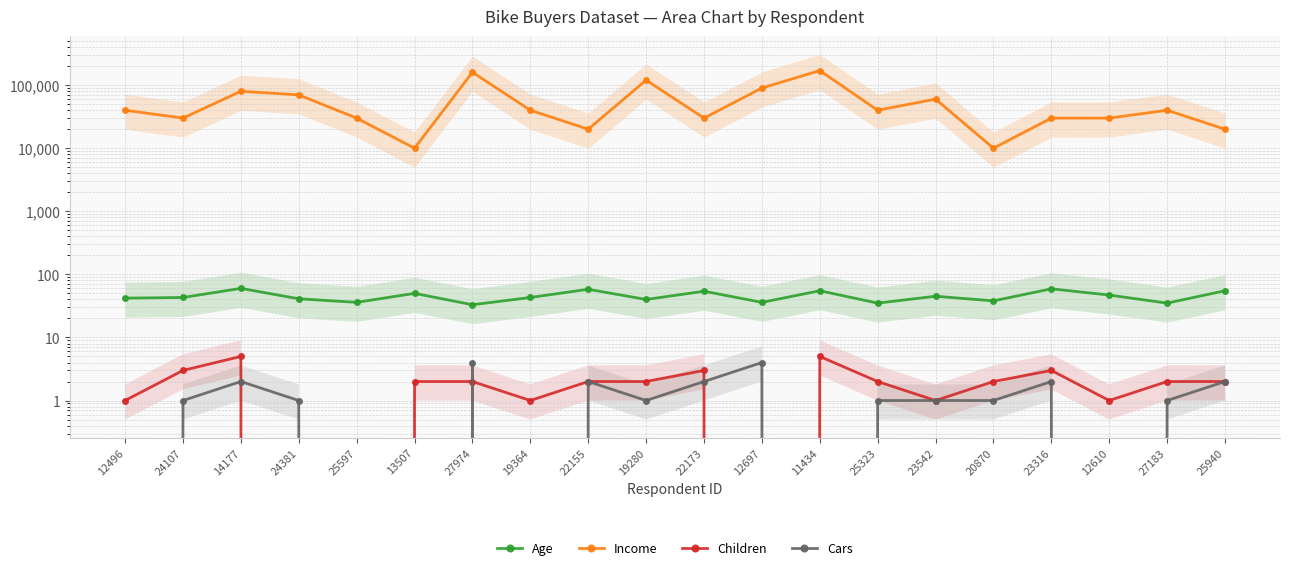

Where does the Income series first go above 40000?

14177